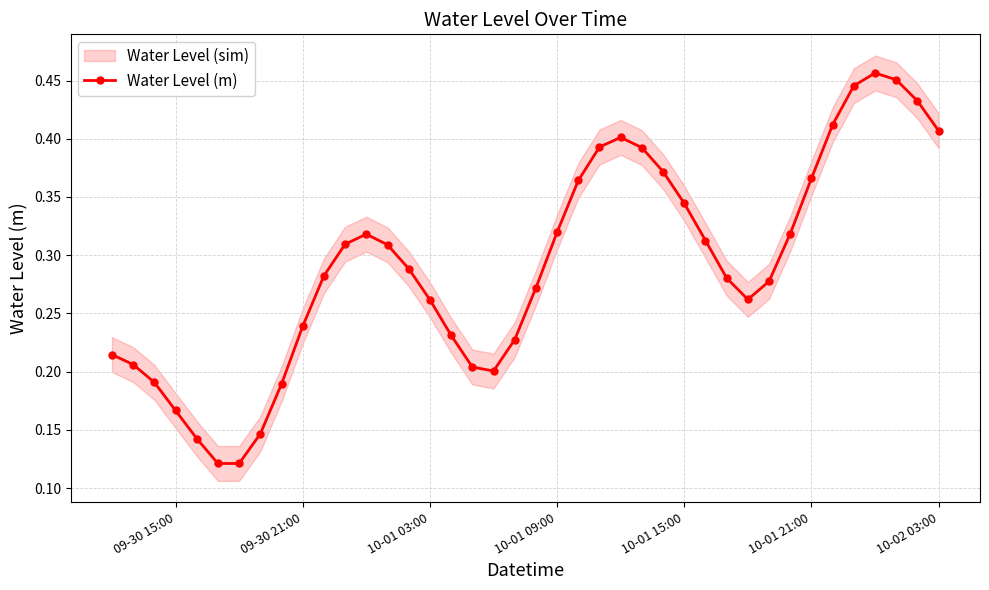

Count the Water Level (m) values in the range 0 to 1.

40